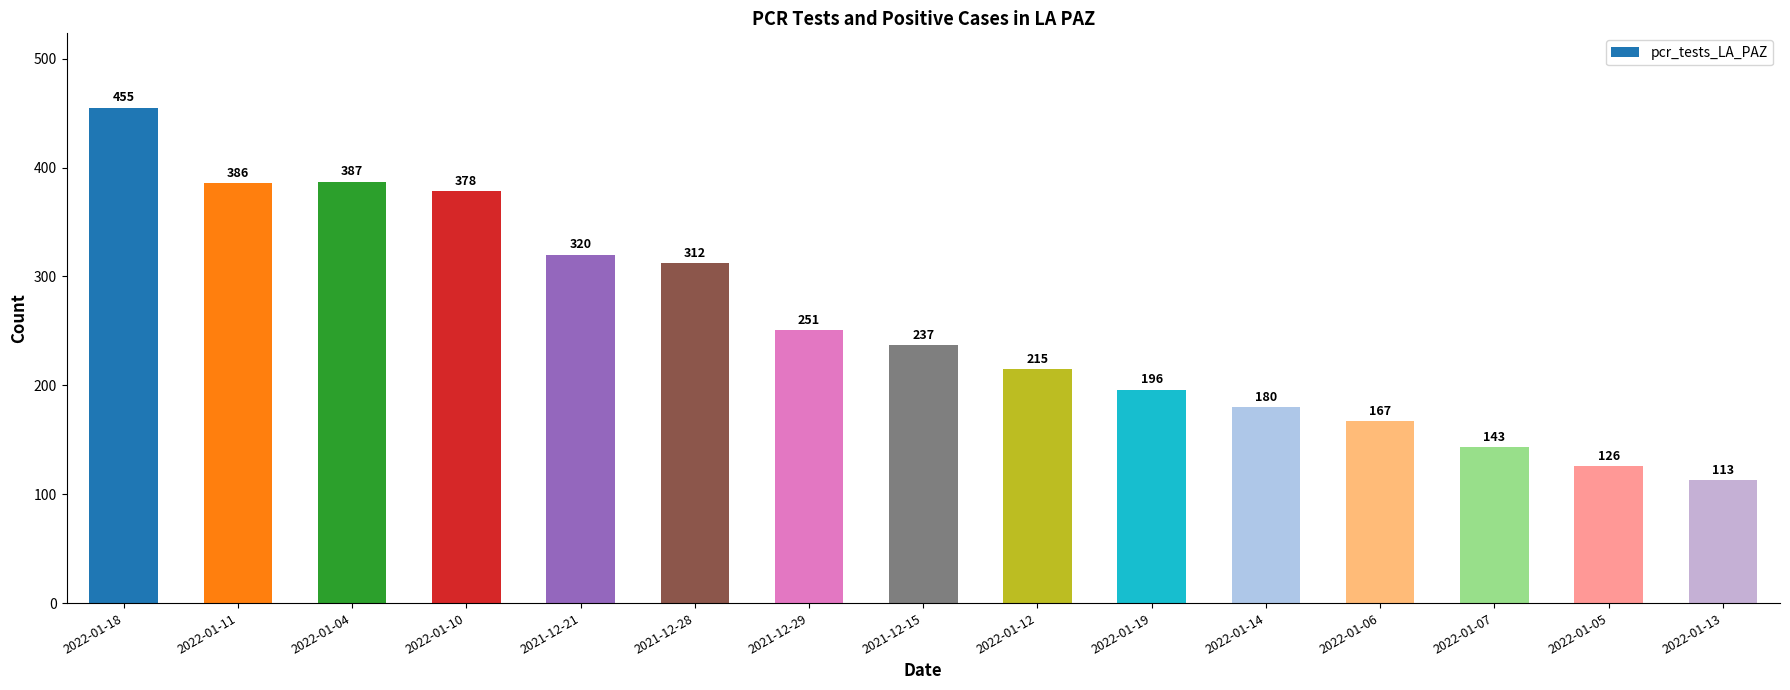

What is the difference between the maximum and minimum values?

342